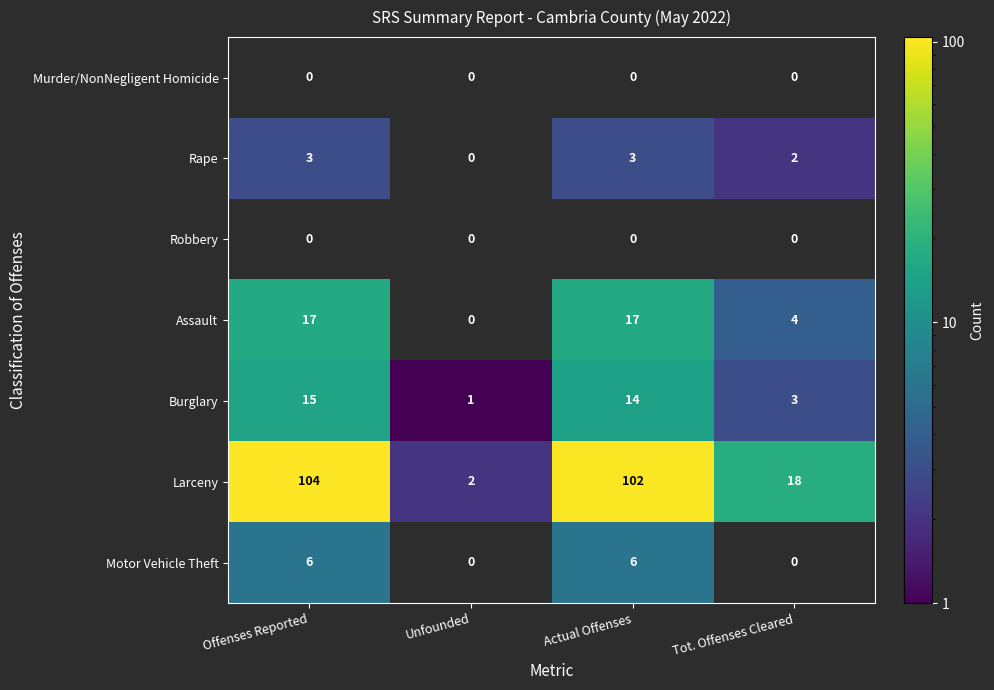

Rank the categories by Larceny value from lowest to highest.

Unfounded, Tot. Offenses Cleared, Actual Offenses, Offenses Reported